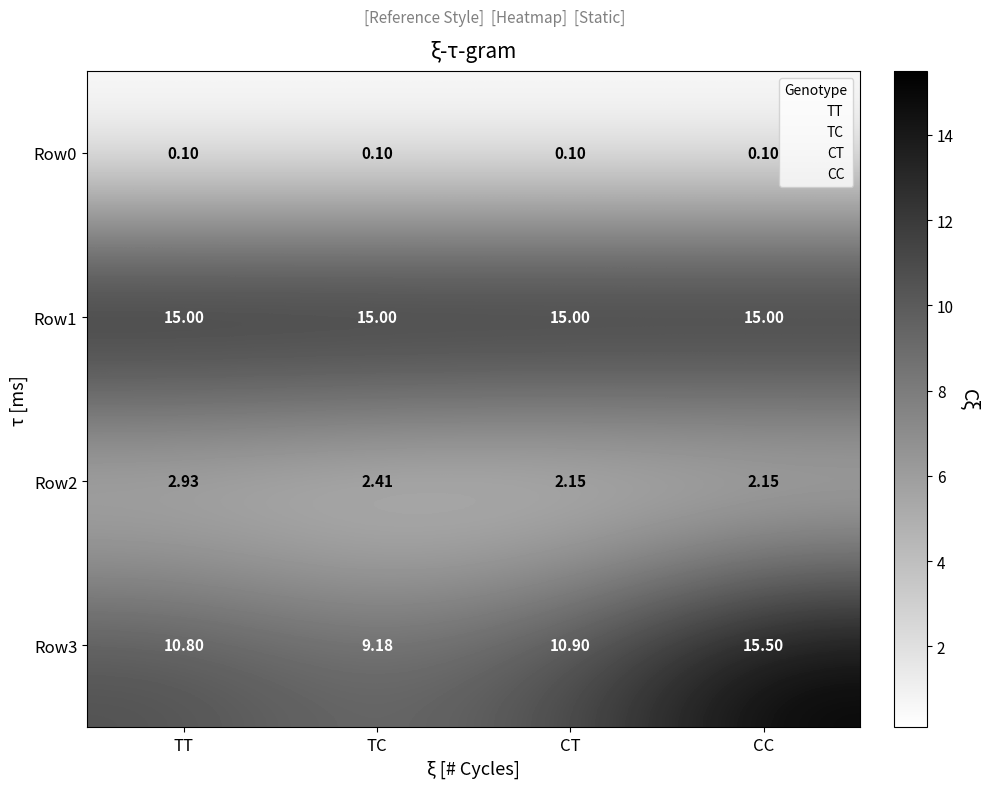

Which category has the highest value in the Row3 series?

CC